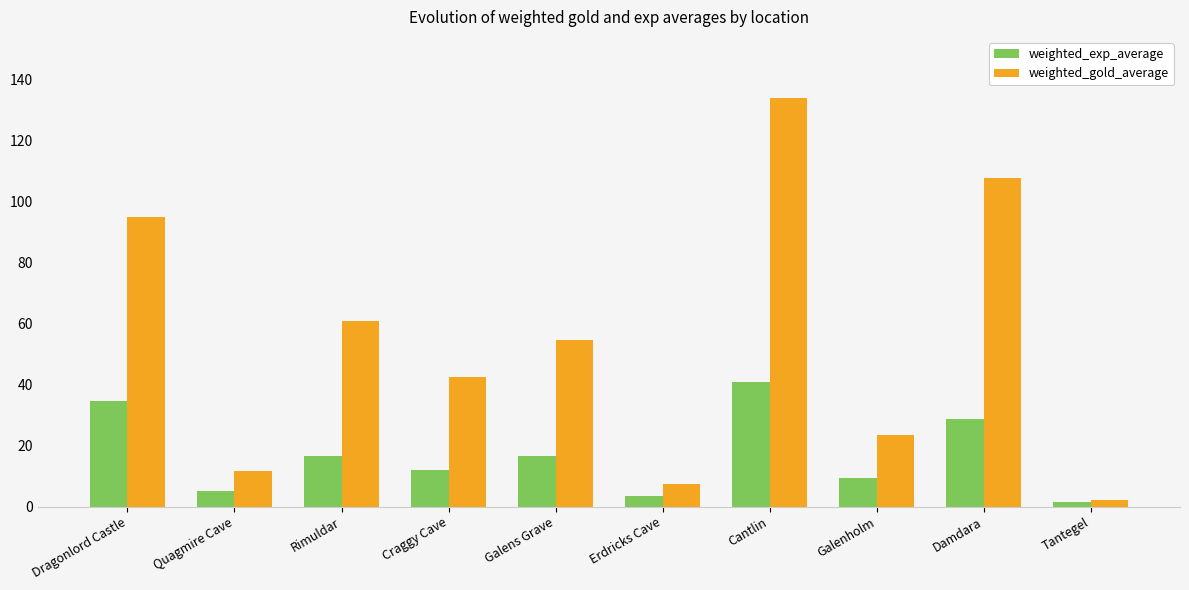

List the series in order of their peak value, highest first.

weighted_gold_average, weighted_exp_average